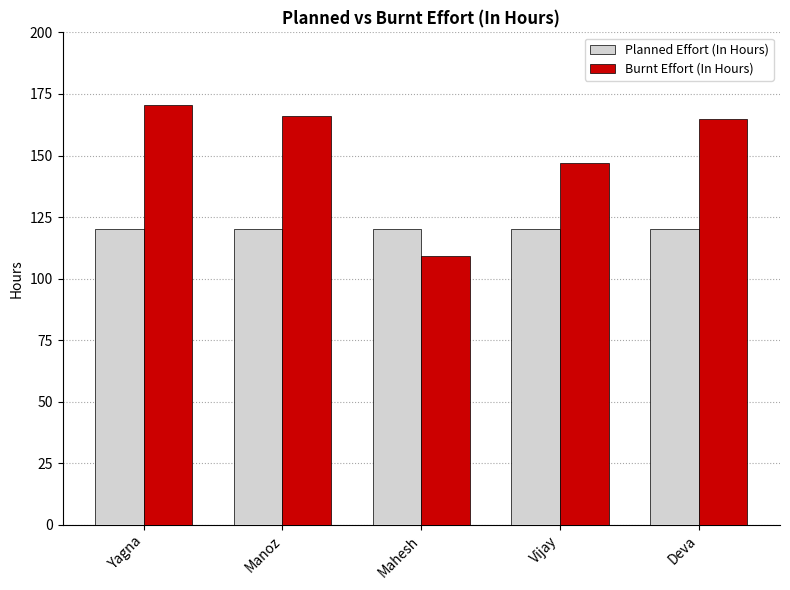

List the series in order of their overall mean, highest first.

Burnt Effort (In Hours), Planned Effort (In Hours)